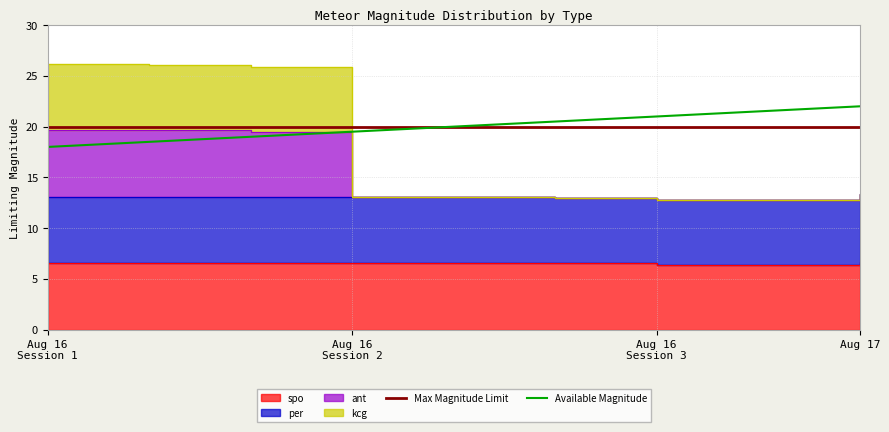

True or false: Available Magnitude has a value of 8.7 at Aug 17.

False